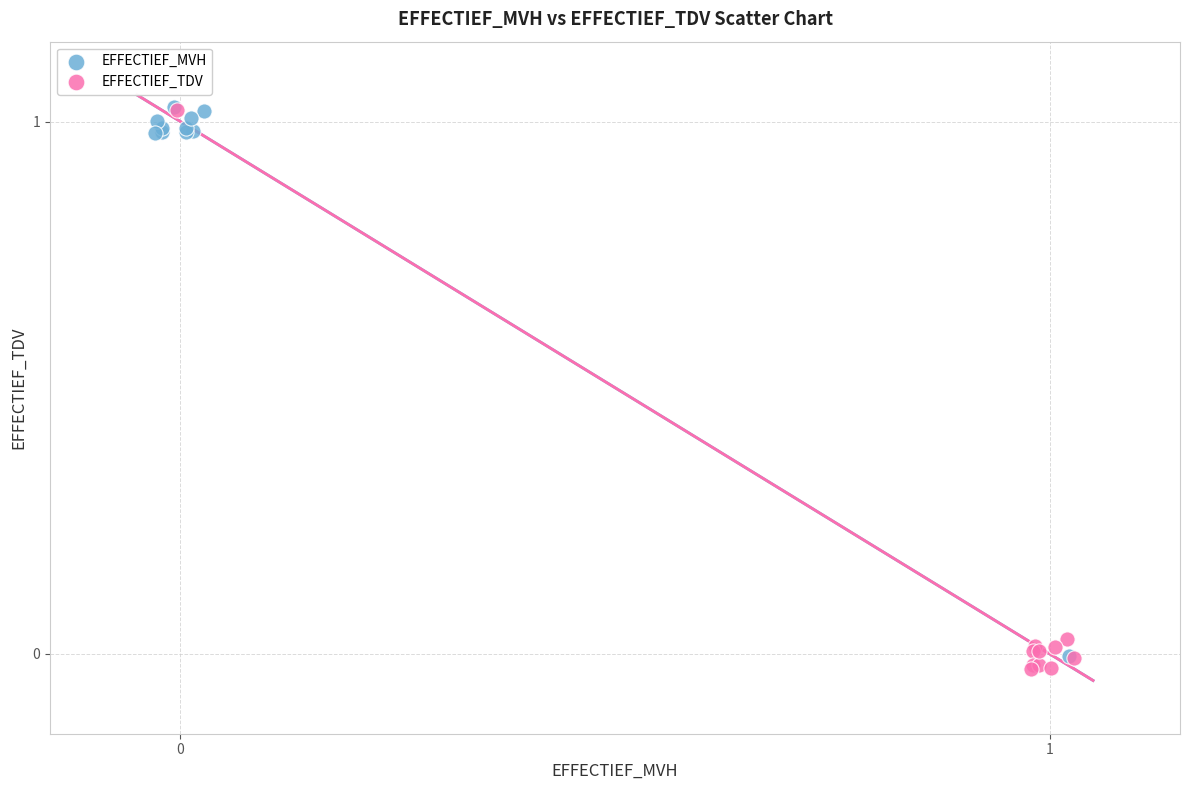

What are all the series names shown in the legend?

EFFECTIEF_MVH, EFFECTIEF_TDV